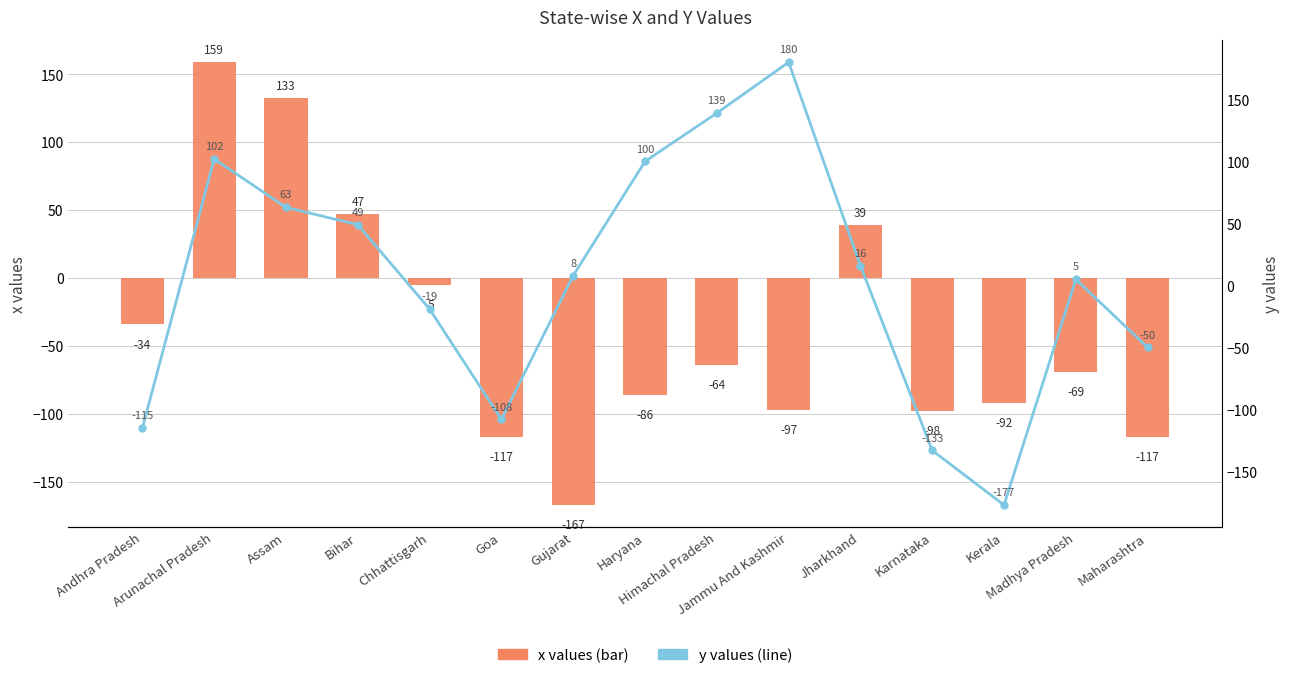

How many values in the y series are below 8?

7